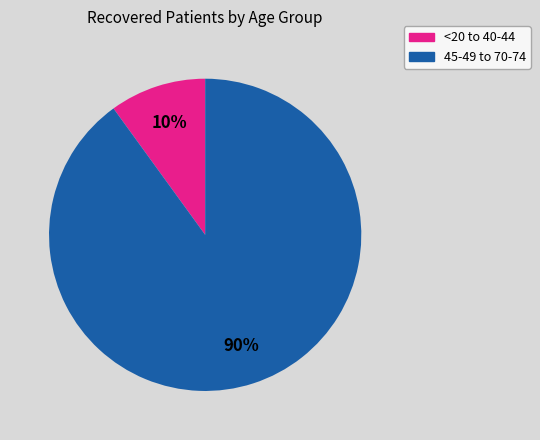

Is 45-49 to 70-74 the majority of the pie?

Yes